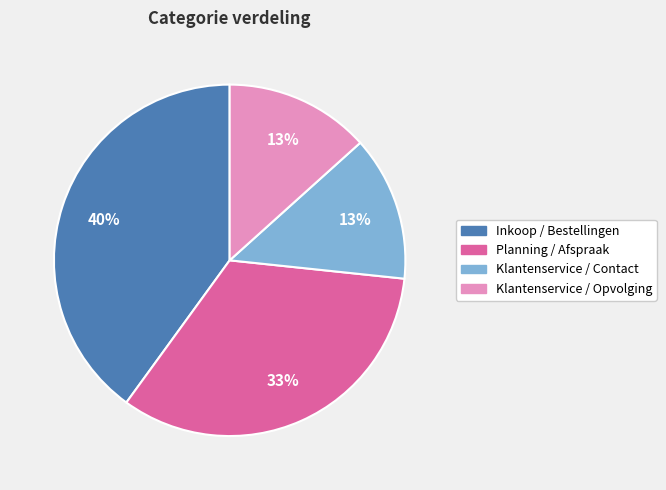

Is Klantenservice / Opvolging the majority of the pie?

No